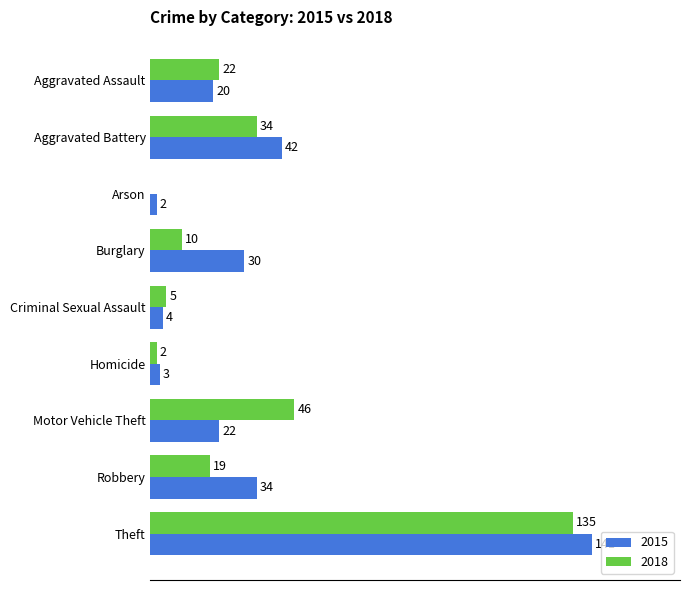

Where is 2018 nearest to the value 67?

Motor Vehicle Theft